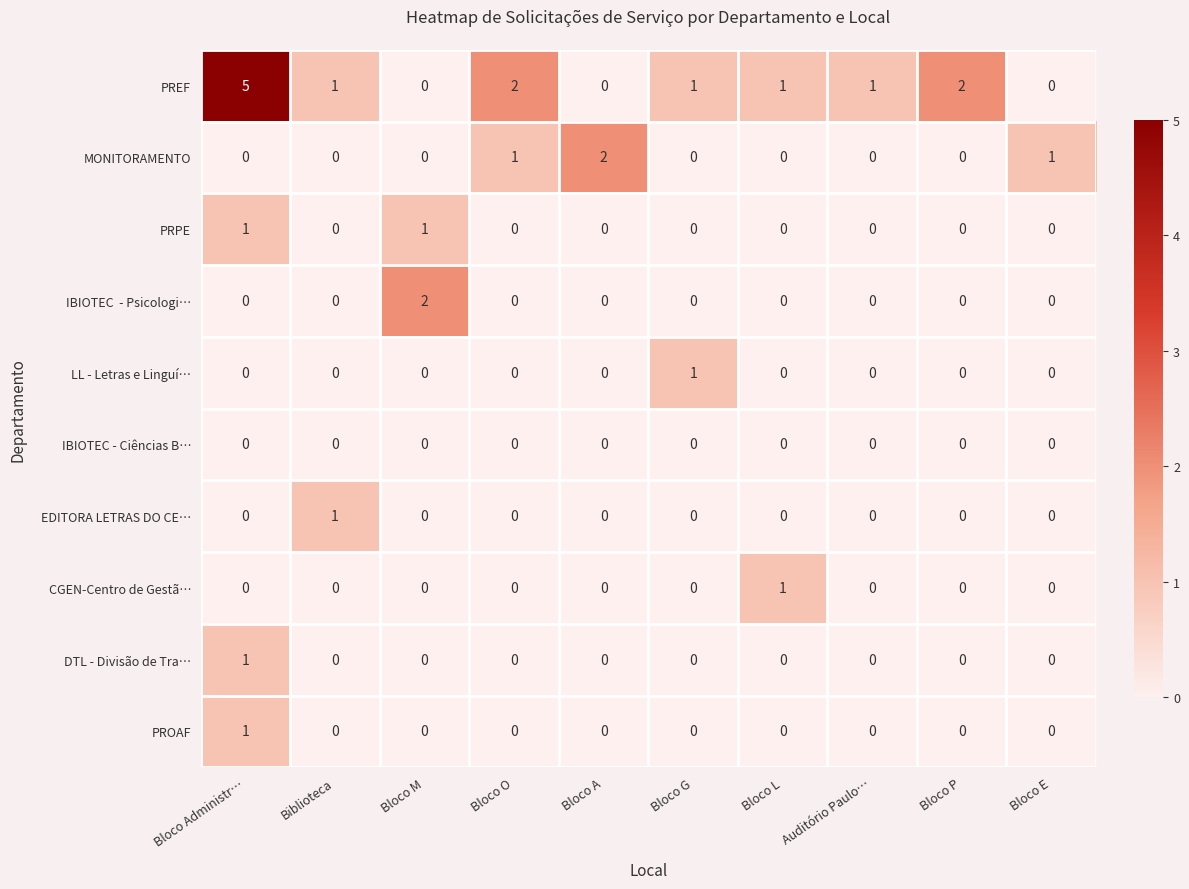

How many series are shown in this chart?

10